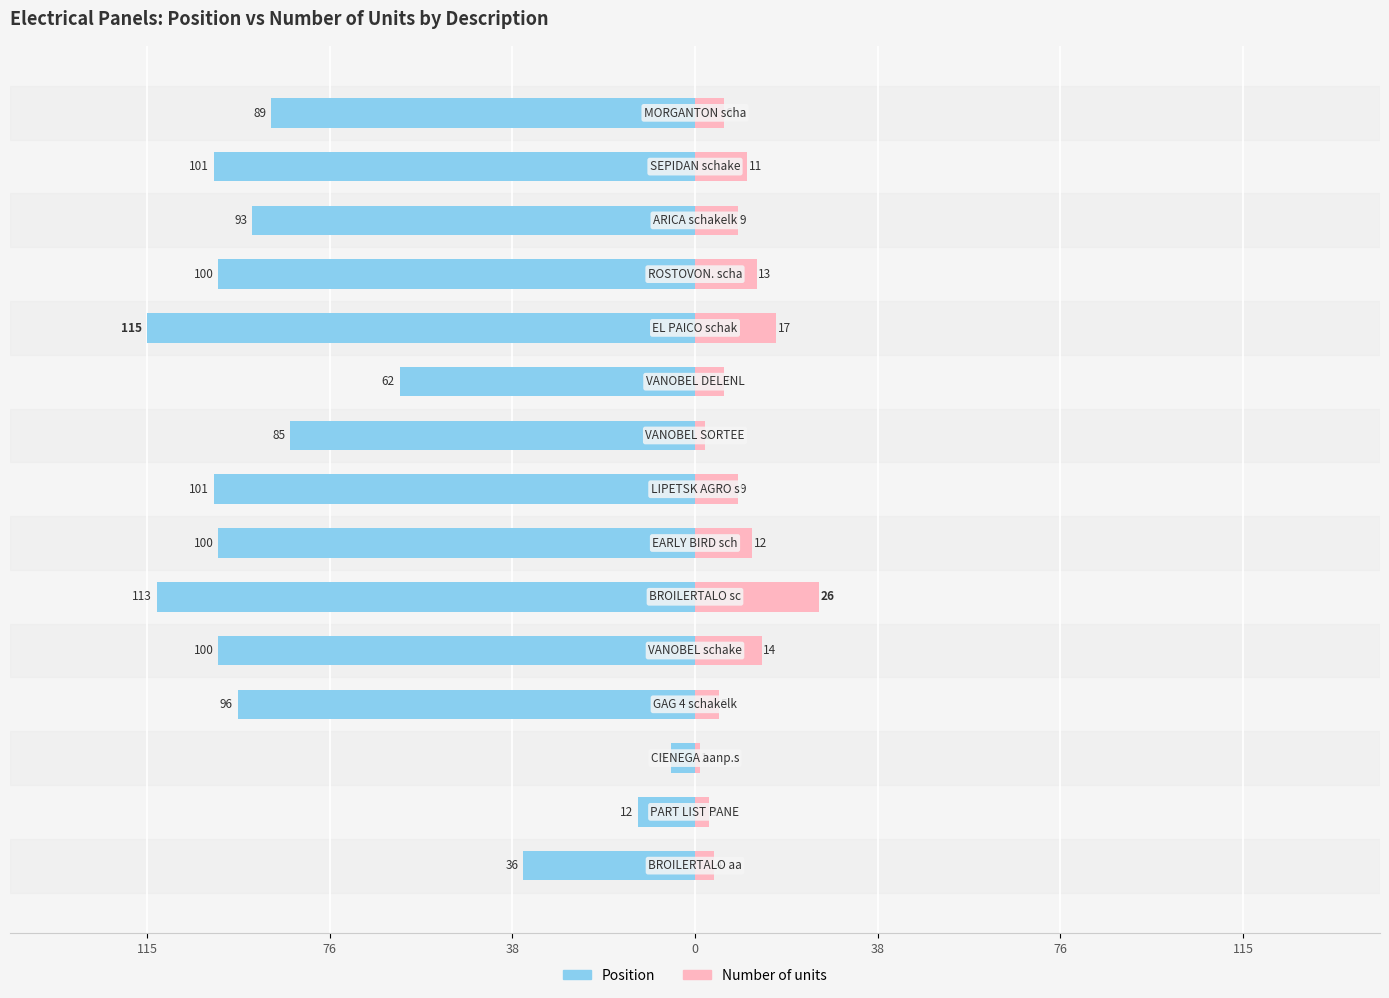

Are the bars horizontal?

Yes